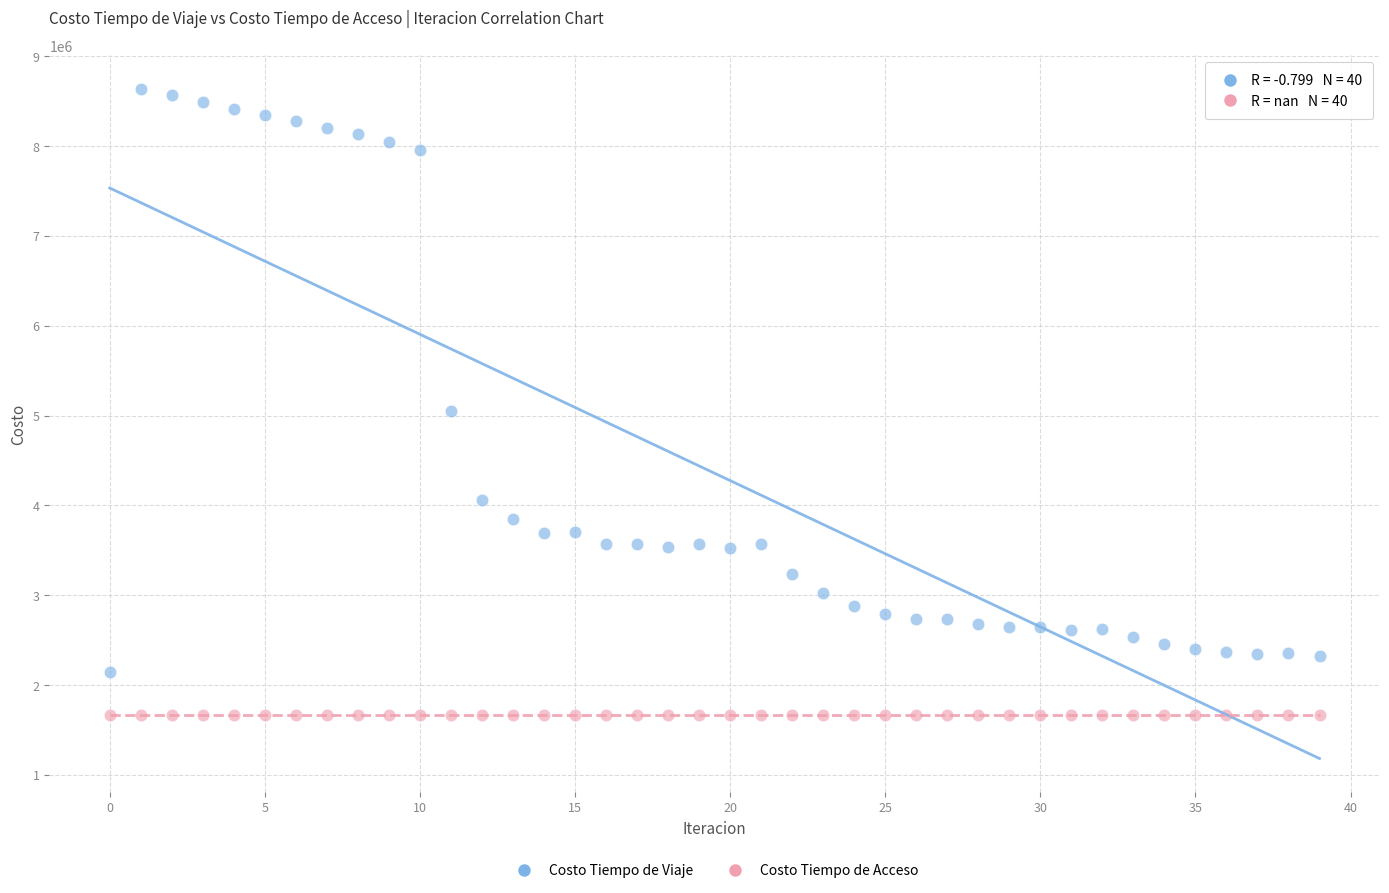

Which series reaches the minimum Y coordinate?

Costo Tiempo de Acceso